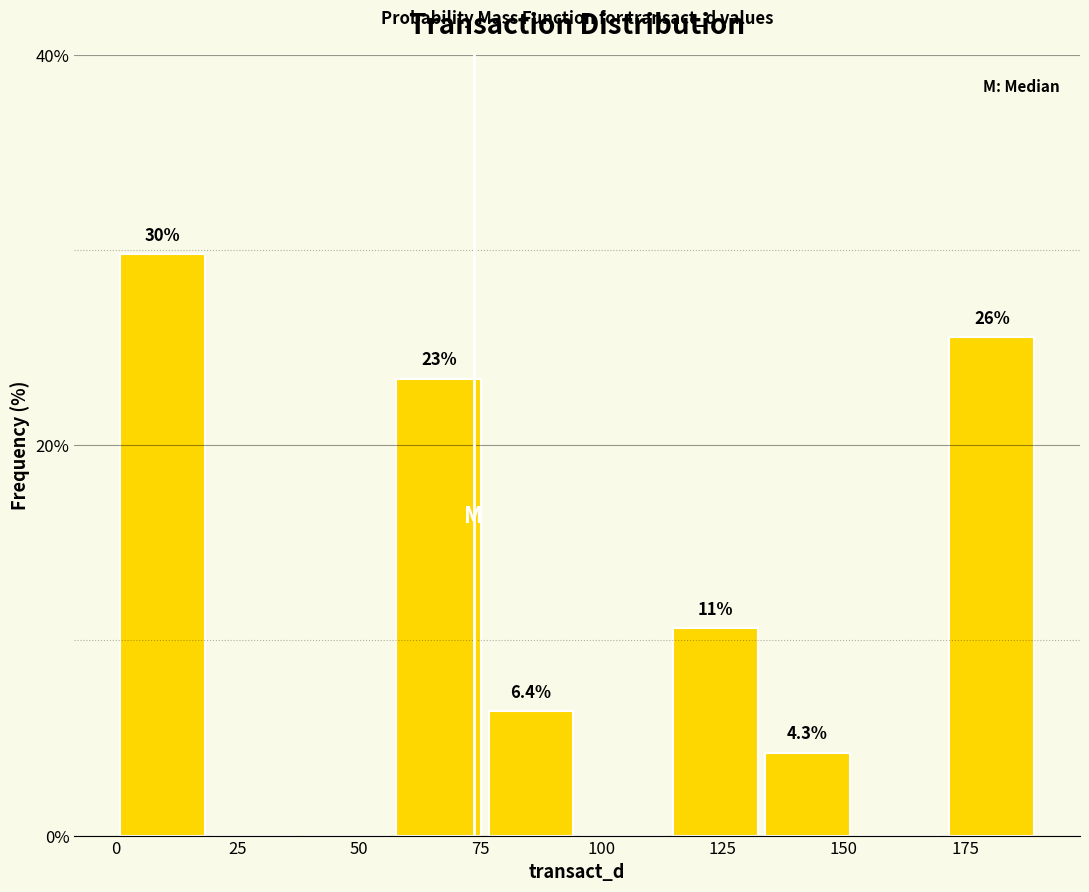

Read against the x-axis, roughly where is the centre of the tallest bar?

10